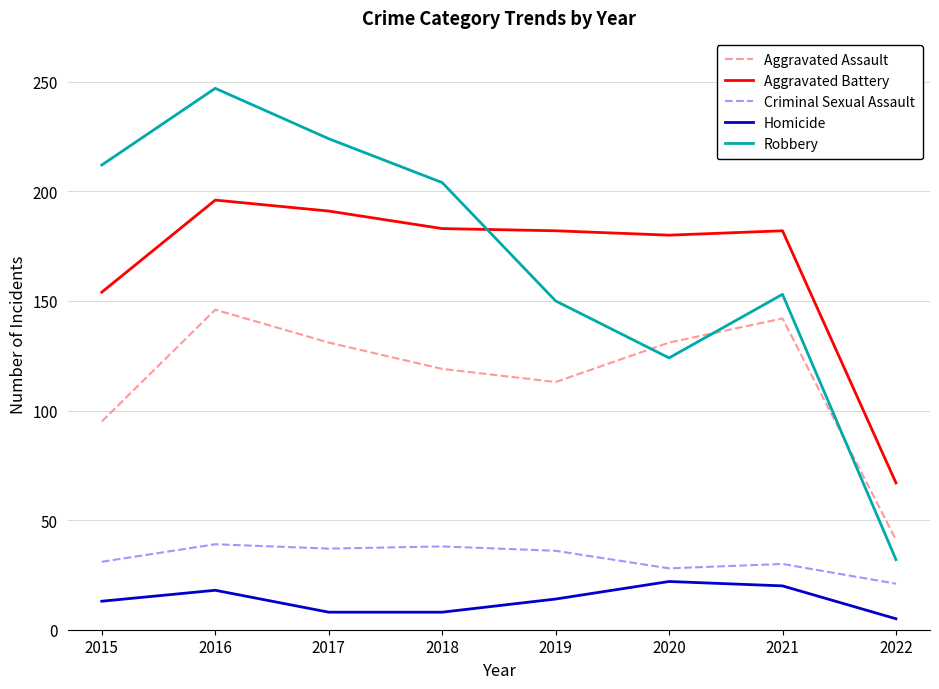

True or false: Aggravated Battery has a value of 76 at 2018.

False